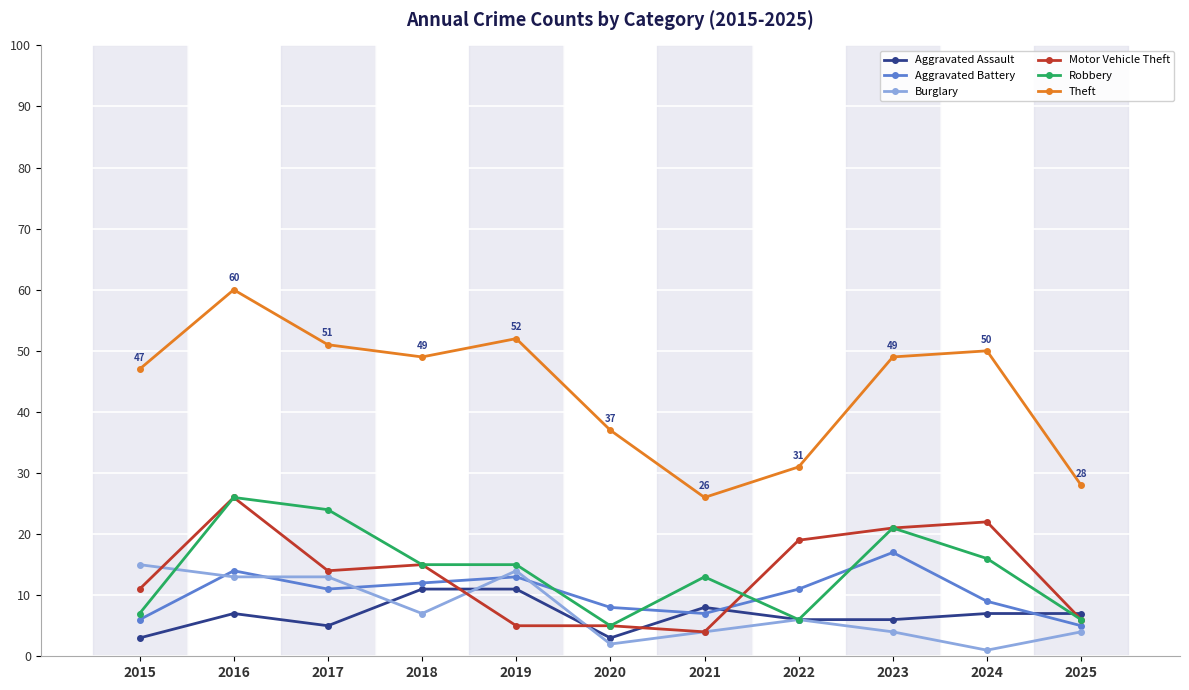

True or false: Theft has a value of 50 at 2024.

True